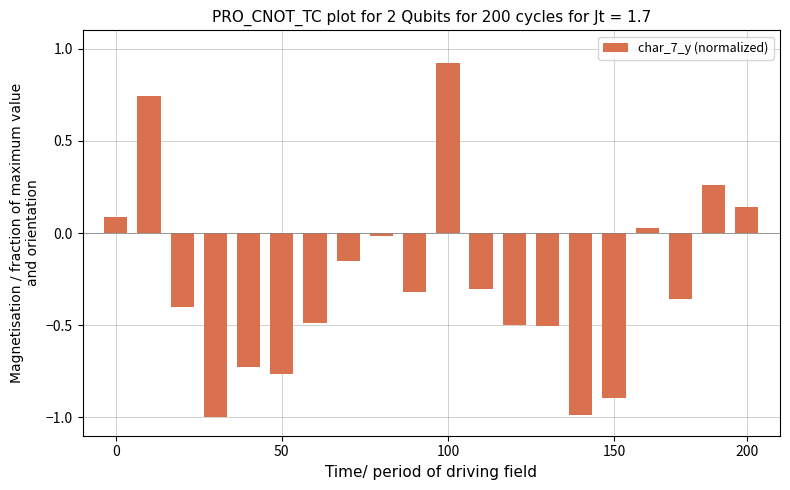

What is the maximum value shown in the chart?

0.9